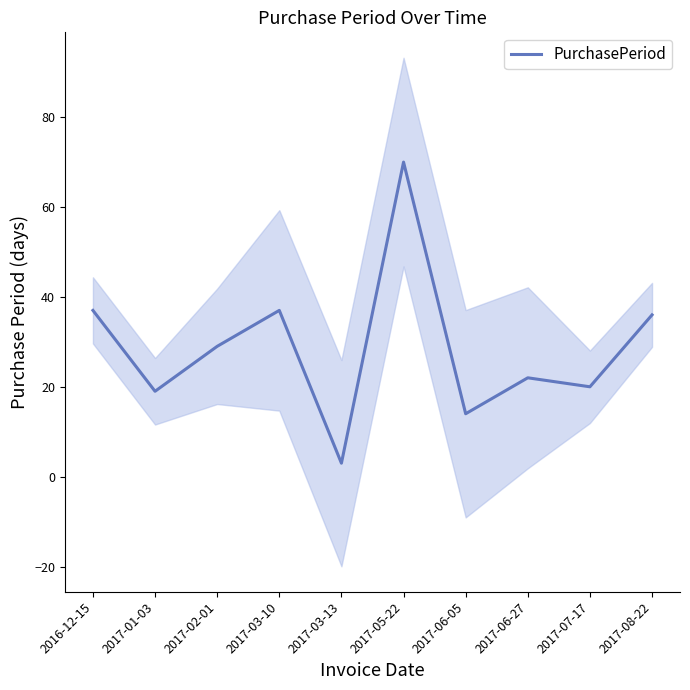

How many categories are shown in the chart?

10